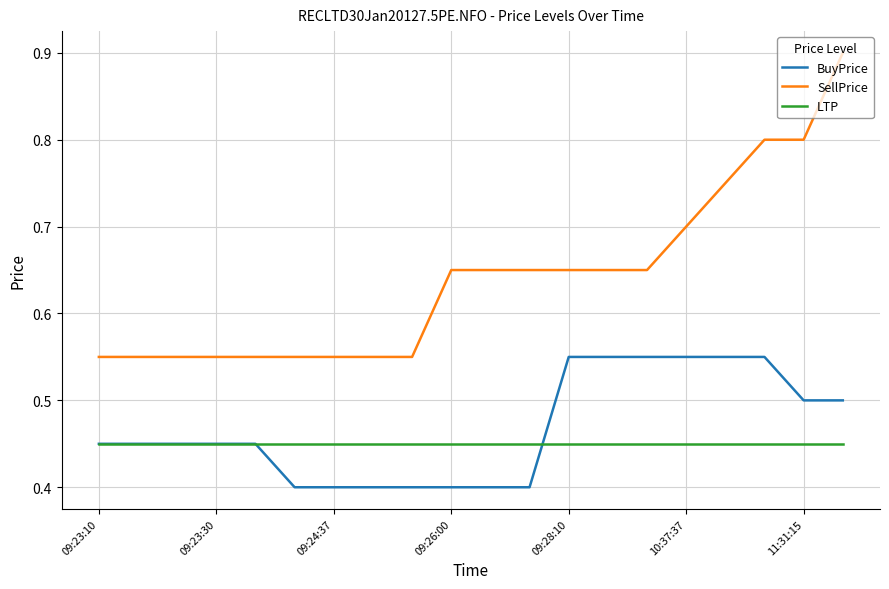

At how many categories does at least one series exceed 0?

20